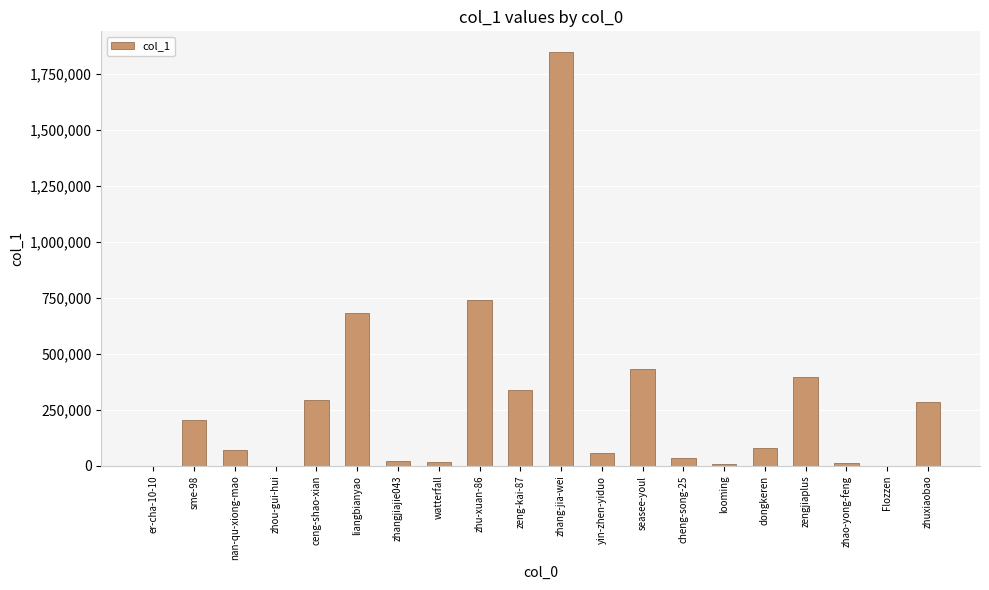

Which label corresponds to the largest value in the chart?

zhang-jia-wei